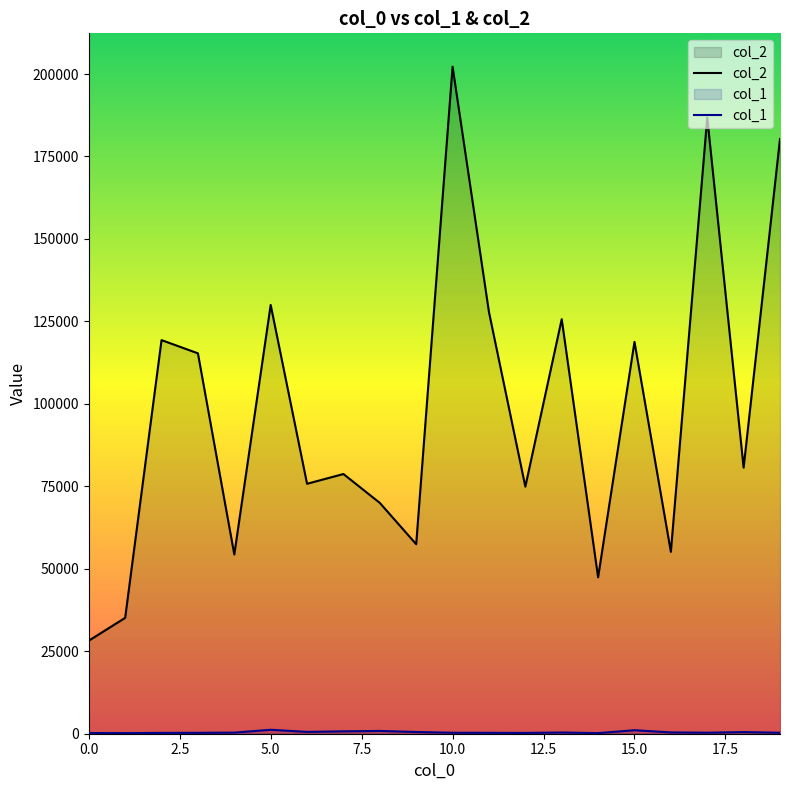

The col_1 series shows 267 at 3. True or false?

True